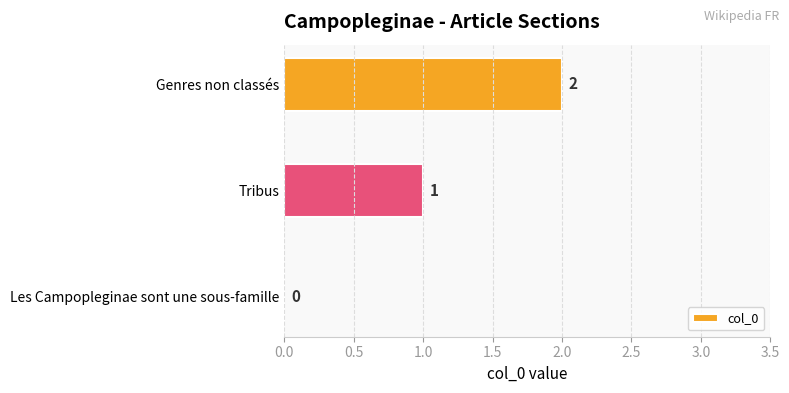

Are the bars horizontal?

Yes